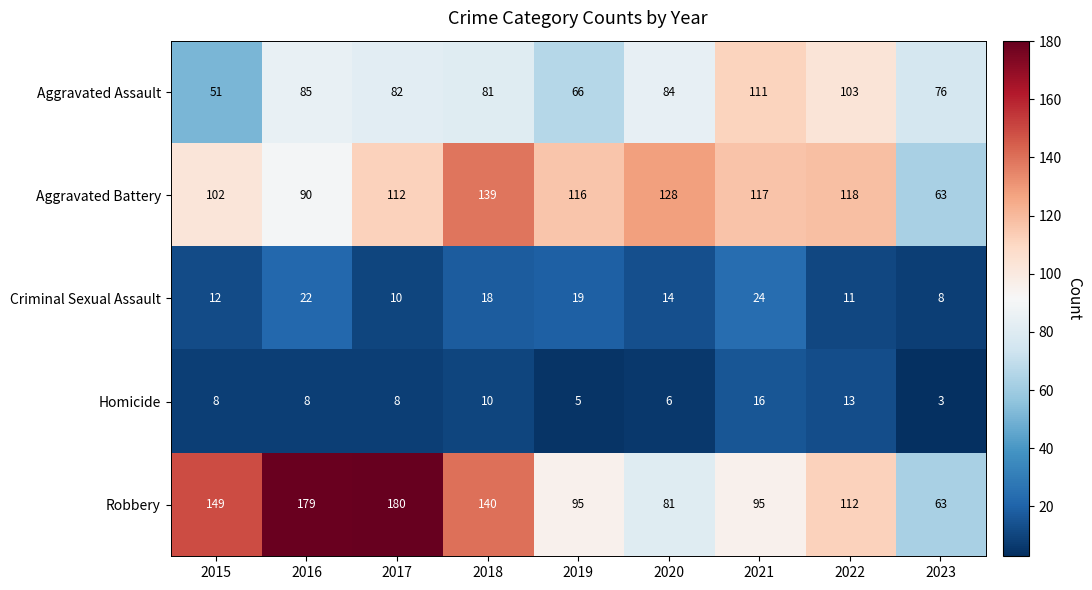

Where does the Robbery series first go above 112?

2015